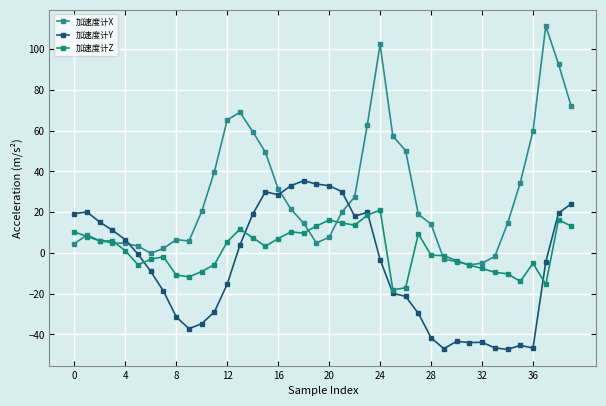

What is the difference between the second highest and second lowest values in the 加速度计Z series?

35.7